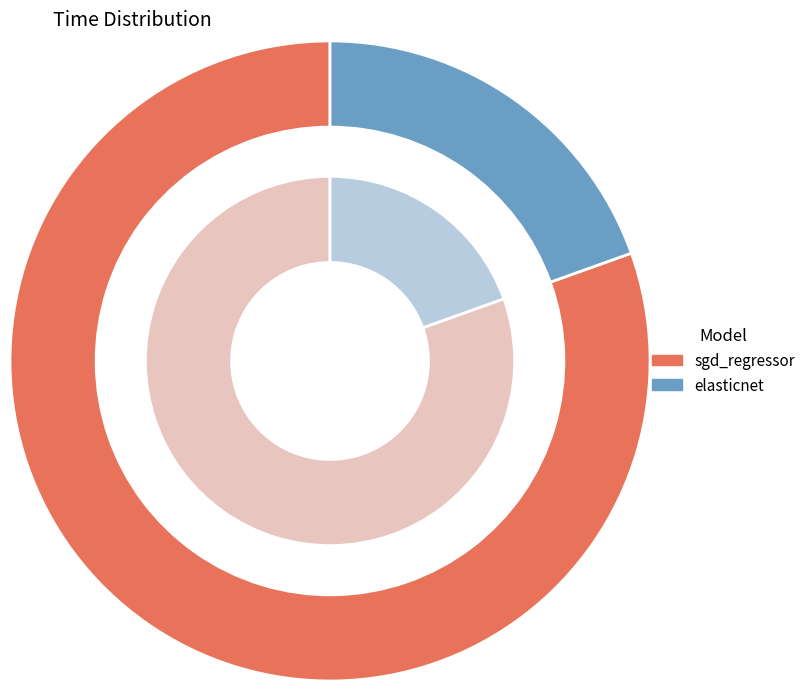

To the nearest percent, what is the difference between the sgd_regressor and elasticnet slice percentages?

61%